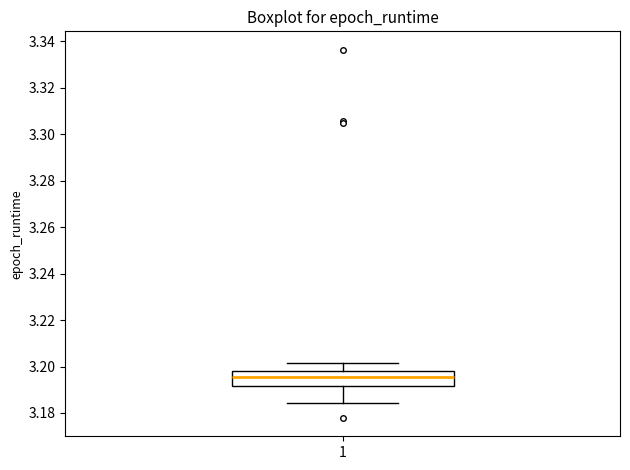

Read this box plot against the y-axis: the position of the median line, the range covered by the box, and the ends of both whiskers. The values are not printed on the chart, so give them approximately, as read against the axis.

median 3.196, box 3.192 to 3.198, whiskers 3.184 to 3.202